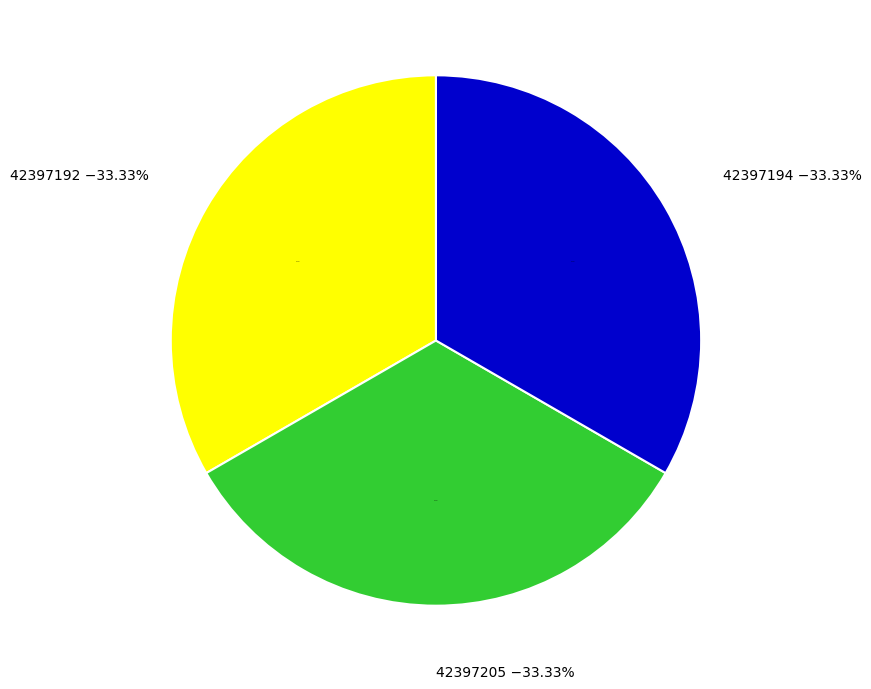

Do 42397194 and 42397205 together represent more than half of the pie?

Yes